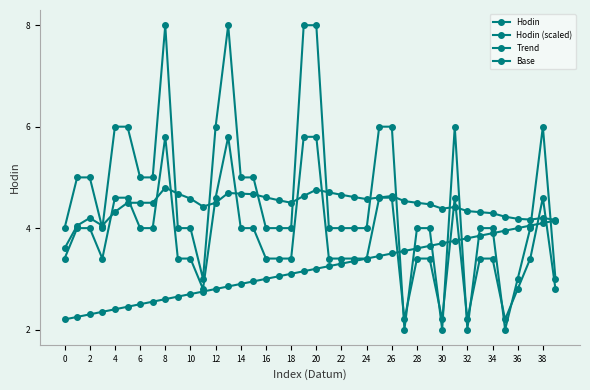

Which series has the largest total across all categories?

Hodin